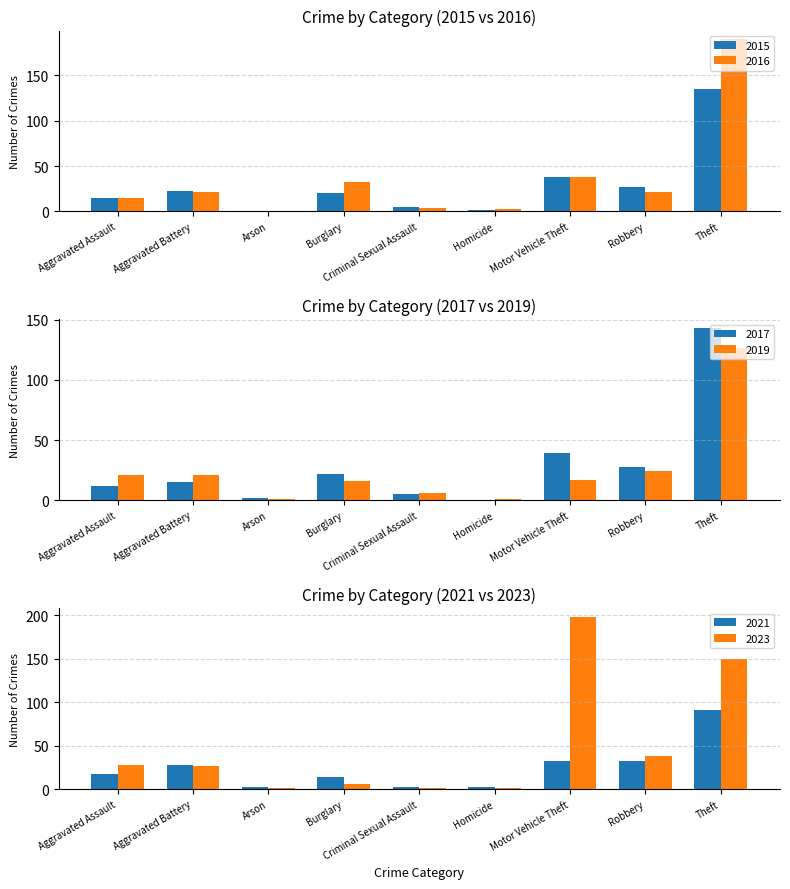

What is the label of the 9th bar from the right?

Aggravated Assault